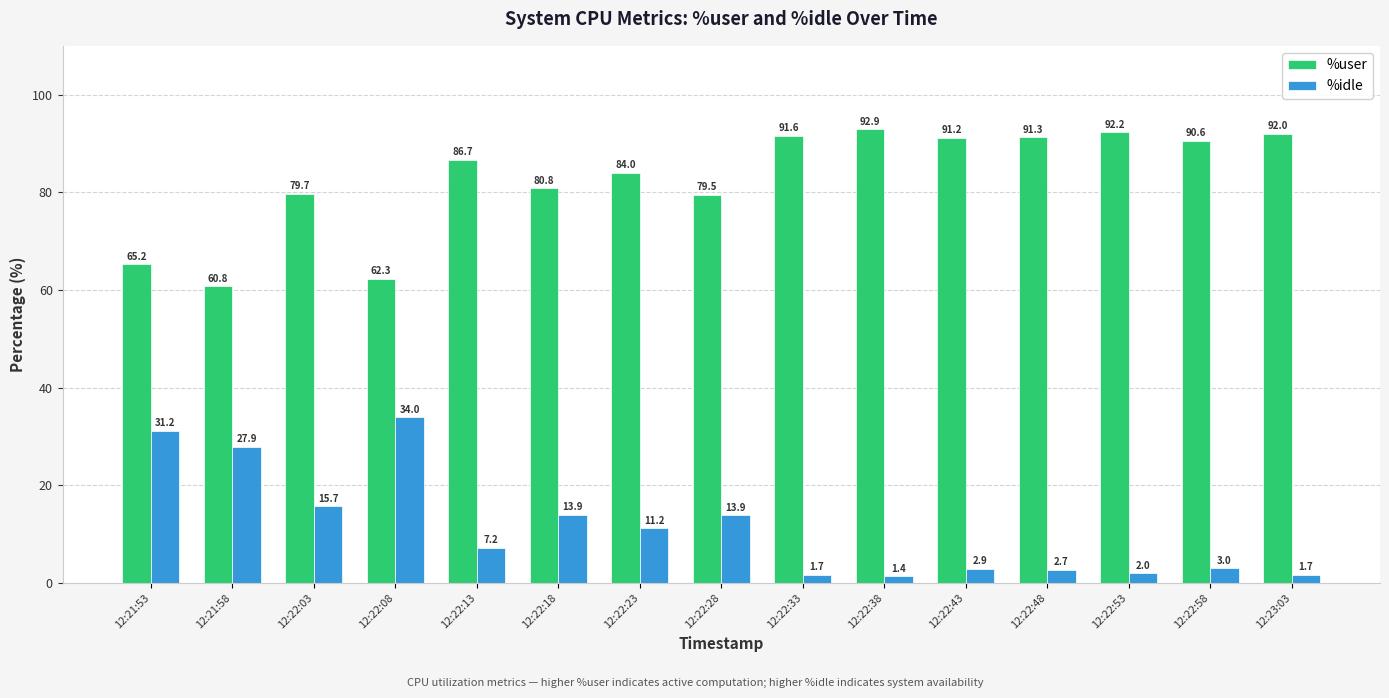

List the series in order of their overall mean, highest first.

%user, %idle